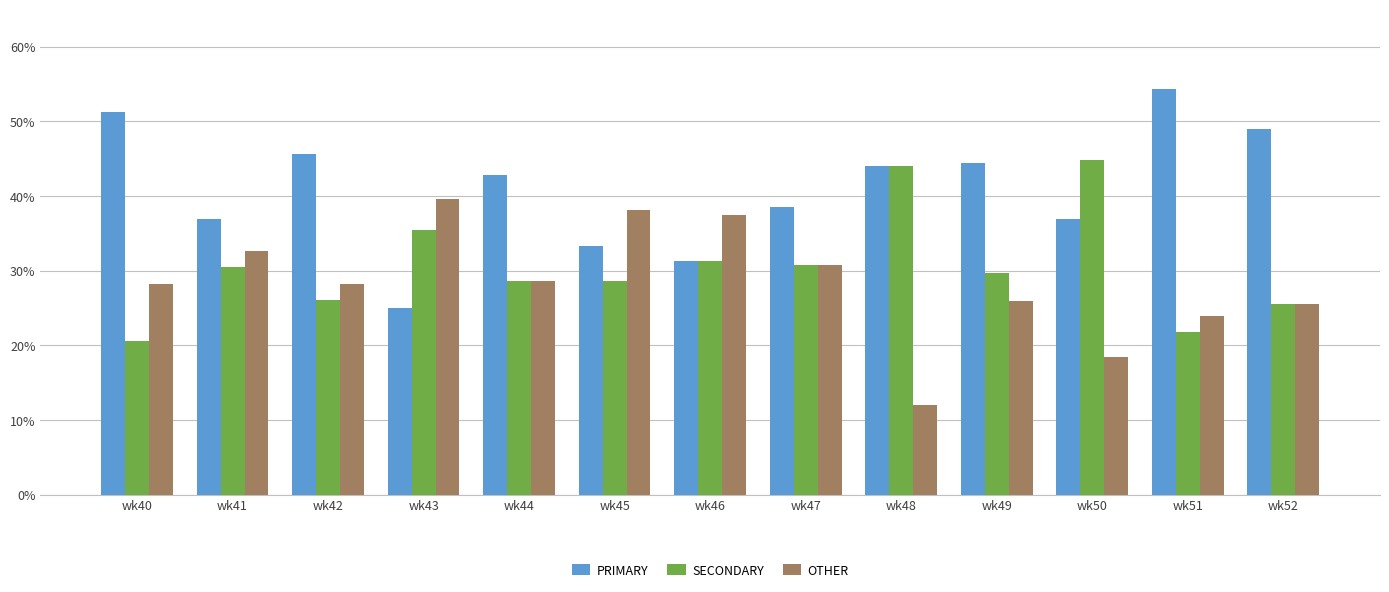

At which label does PRIMARY first exceed 42?

wk40